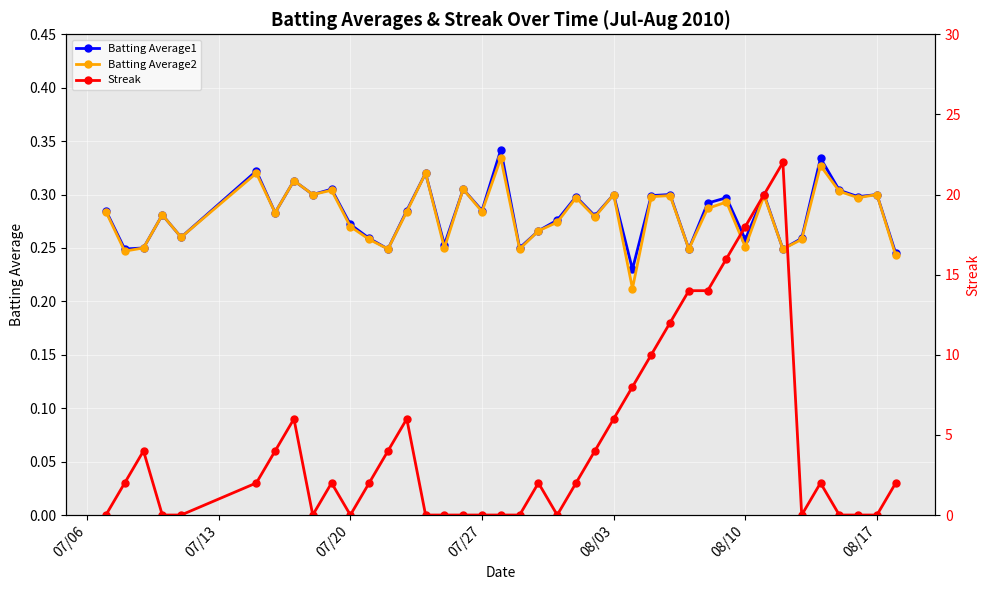

True or false: Batting Average1 has a value of 0.1 at 07/27.

False